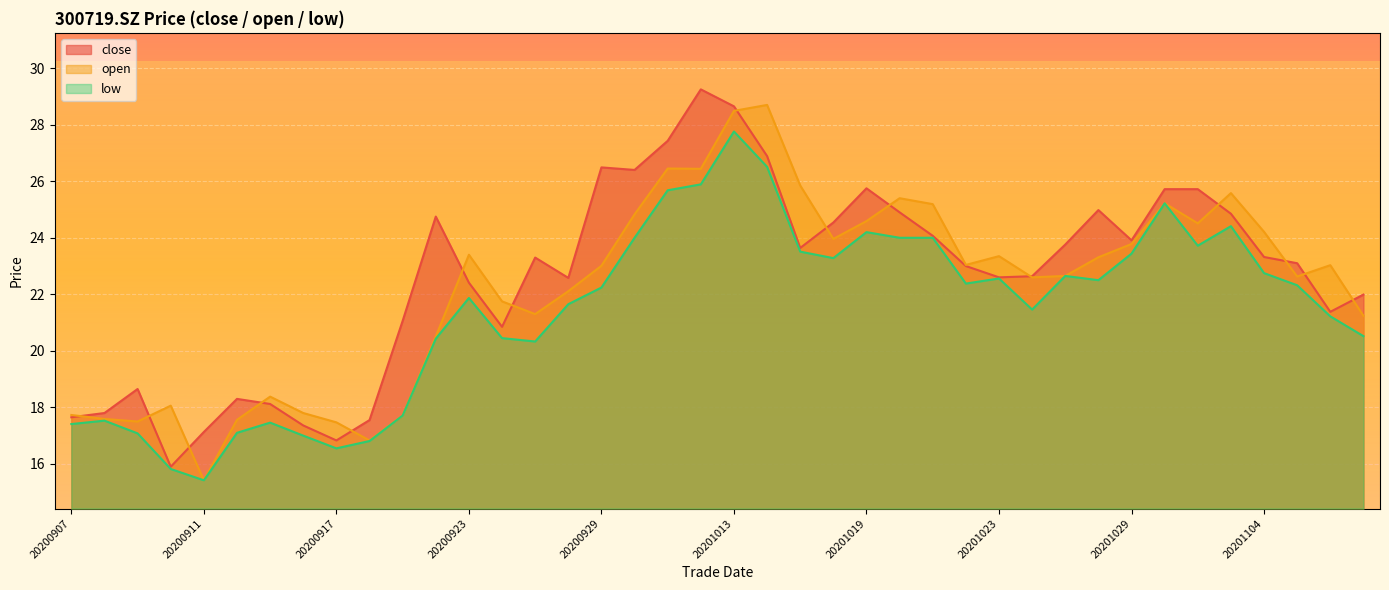

At which category does open reach its first local valley?

20200909